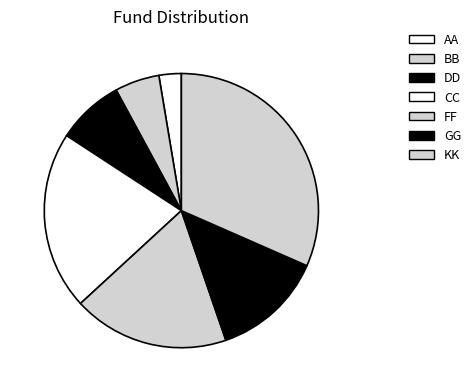

What is the smallest slice in the pie chart?

AA